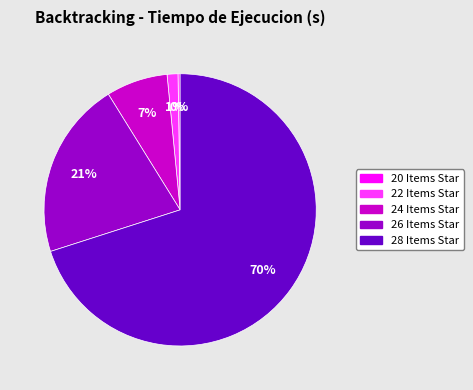

What is the largest slice in the pie chart?

28 Items Star